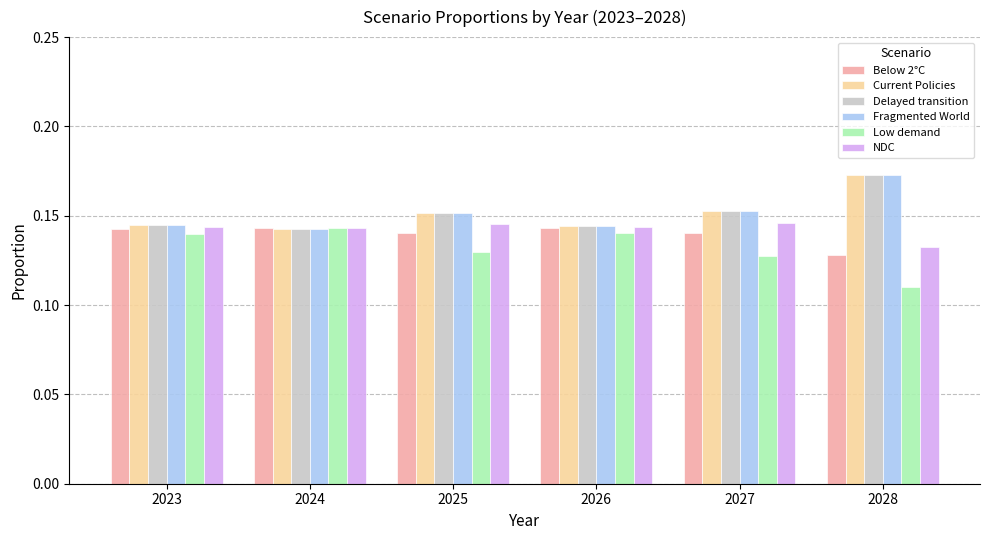

How many Low demand values are between 0 and 1?

6